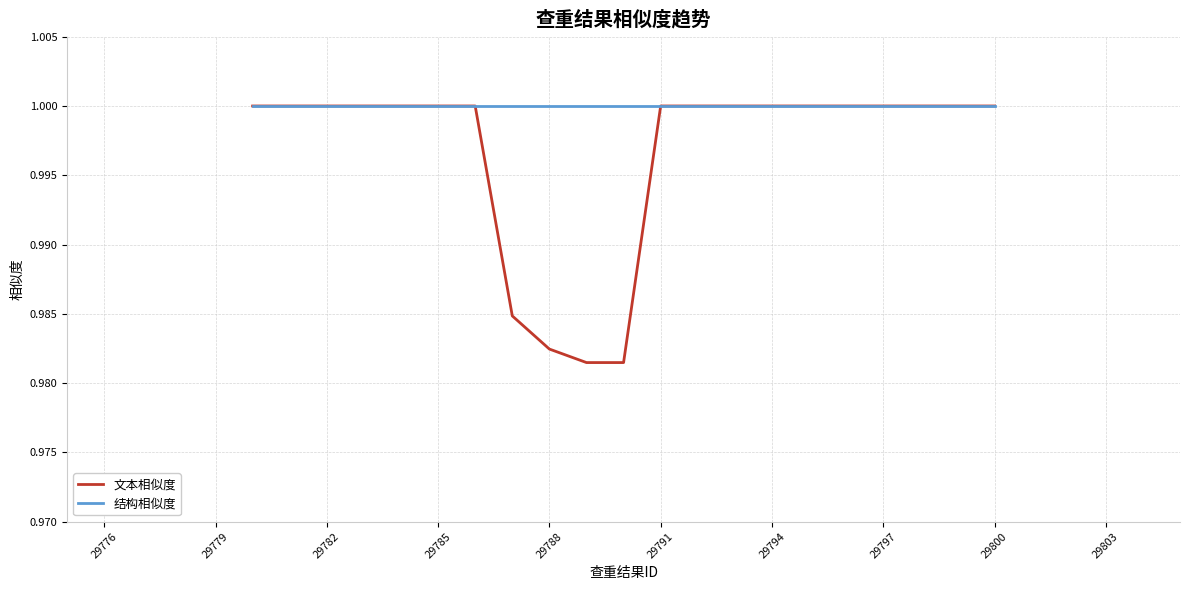

How many series are shown in this chart?

2